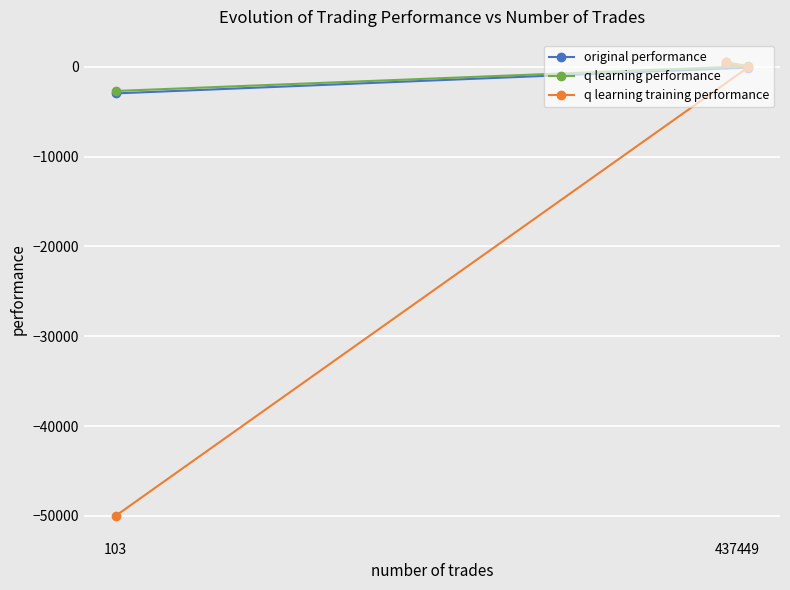

Between 449 and 103, which series saw the biggest shift?

q learning training performance